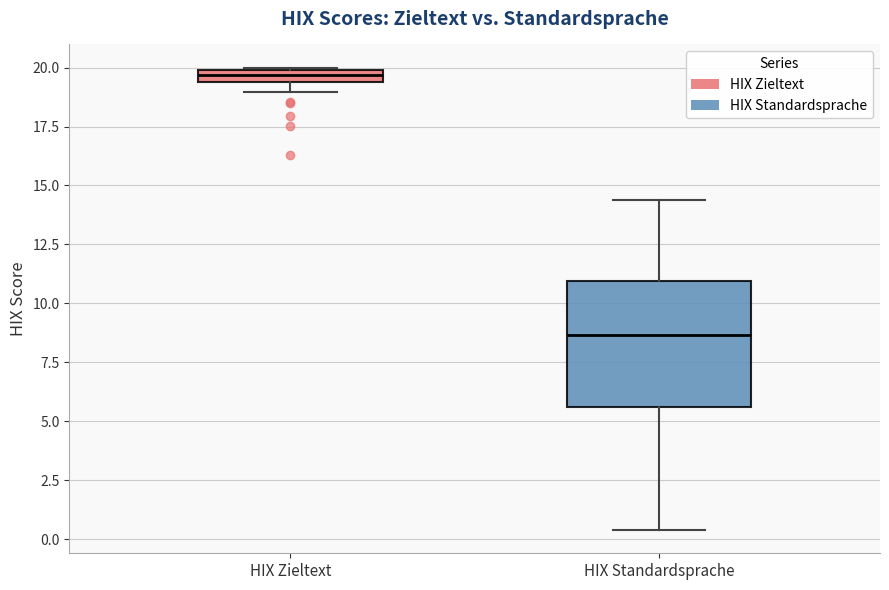

Where is the lower edge of the box for HIX Standardsprache on the y-axis? The values are not printed on the chart, so give them approximately, as read against the axis.

5.5